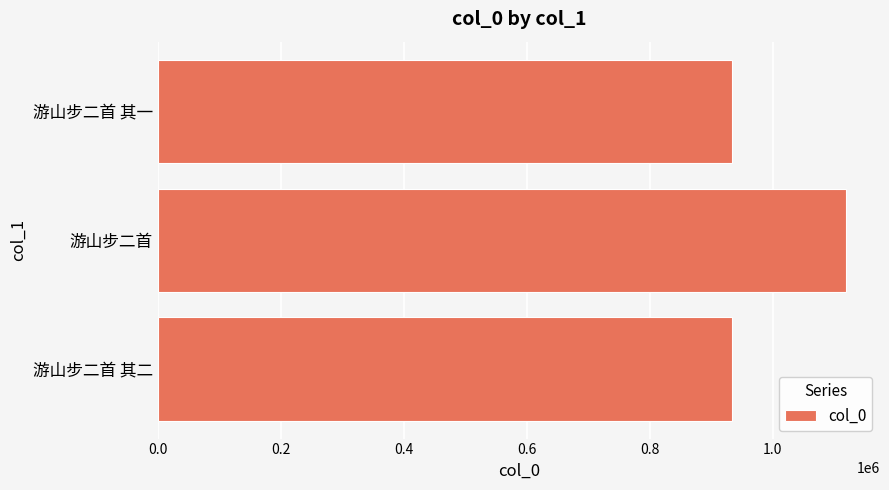

What is the difference between the maximum and minimum values?

183804